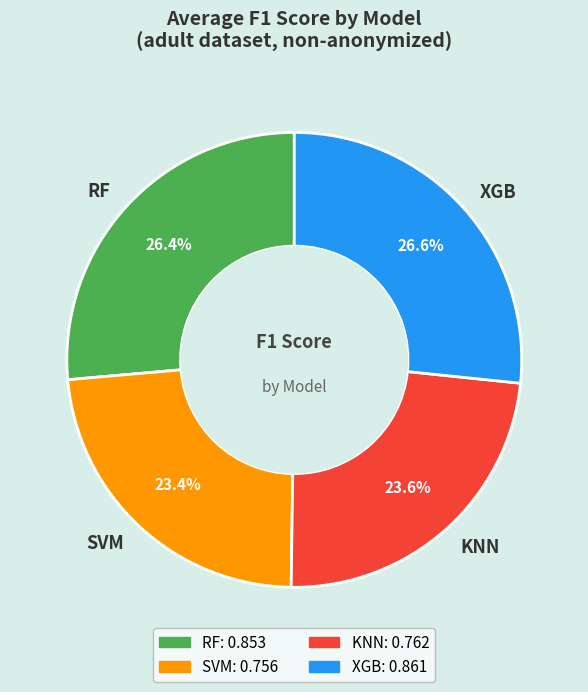

The RF slice represents 40% of the pie. True or false?

False